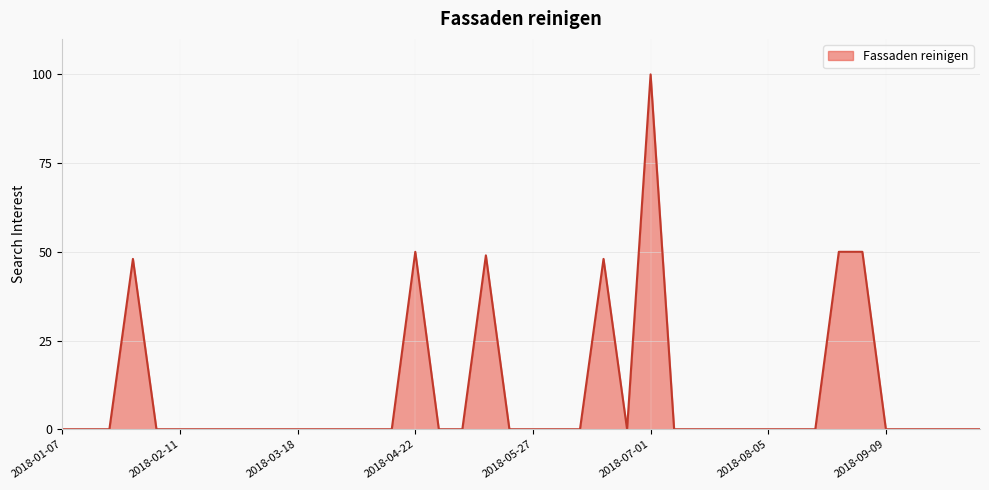

What is the greatest value displayed?

100